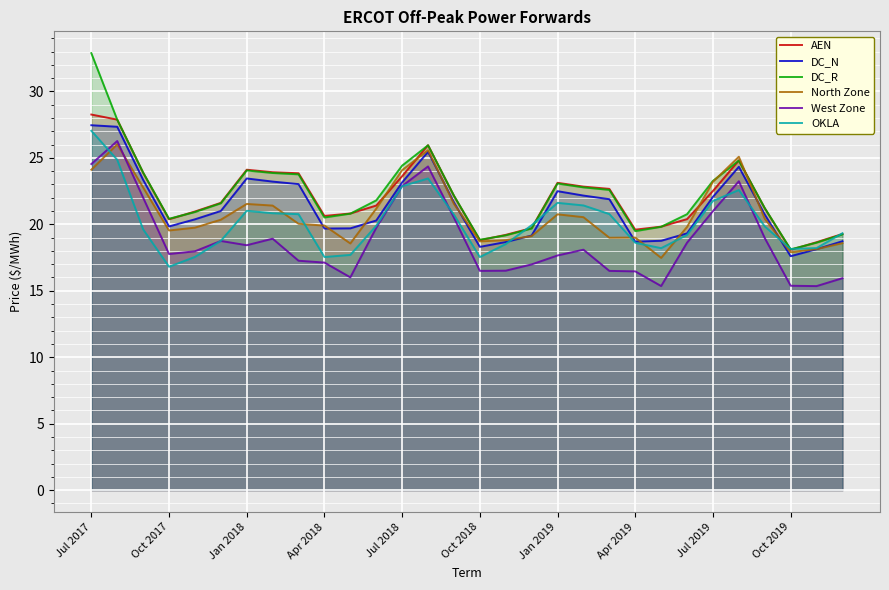

What is the value of the DC_N point at the 23rd from the left?

18.8